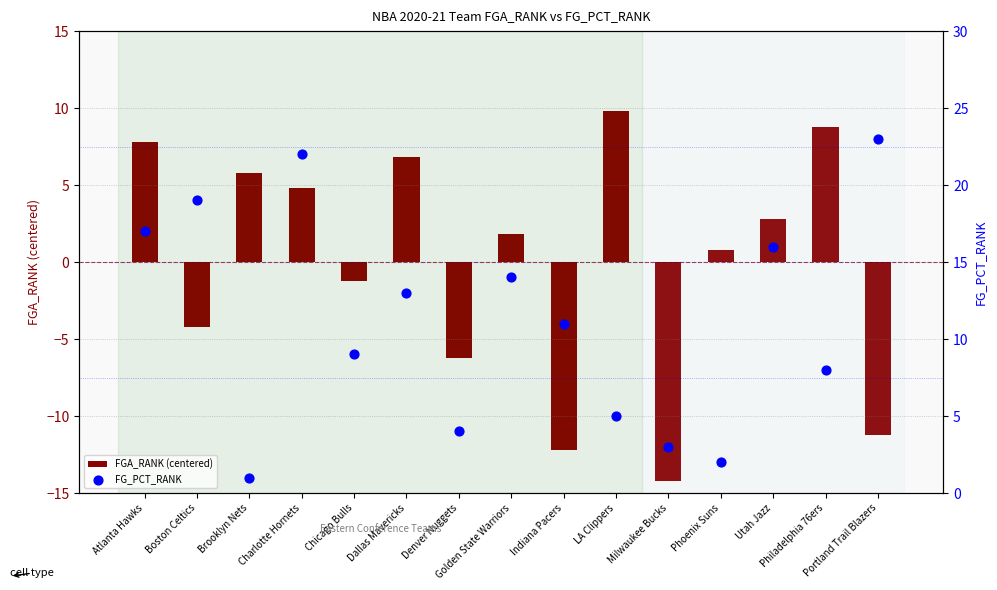

What are all the series names shown in the legend?

FGA_RANK (centered), FG_PCT_RANK